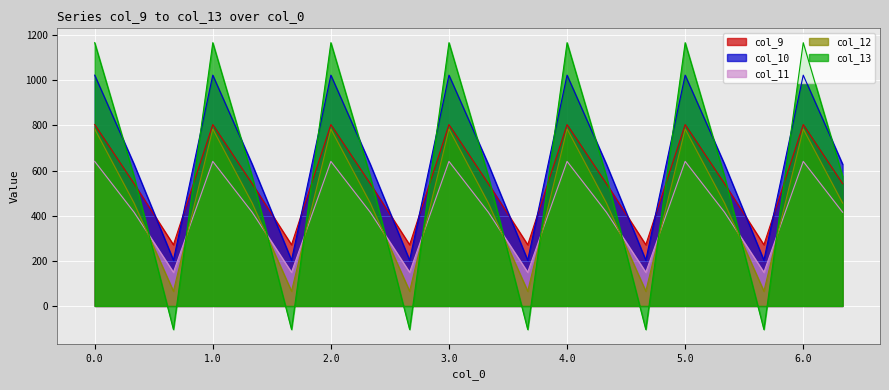

Reading left to right, transcribe all the data shown in this chart.

col_9: 804.0	542.1	271.1	804.0	542.1	271.1	804.0	542.1	271.1	804.0	542.1	271.1	804.0	542.1	271.1	804.0	542.1	271.1	804.0	542.1
col_10: 1023.2	628.1	202.5	1023.2	628.1	202.5	1023.2	628.1	202.5	1023.2	628.1	202.5	1023.2	628.1	202.5	1023.2	628.1	202.5	1023.2	628.1
col_11: 640.9	415.4	149.1	640.9	415.4	149.1	640.9	415.4	149.1	640.9	415.4	149.1	640.9	415.4	149.1	640.9	415.4	149.1	640.9	415.4
col_12: 784.4	456.1	65.2	784.4	456.1	65.2	784.4	456.1	65.2	784.4	456.1	65.2	784.4	456.1	65.2	784.4	456.1	65.2	784.4	456.1
col_13: 1167.2	574.0	-104.4	1167.2	574.0	-104.4	1167.2	574.0	-104.4	1167.2	574.0	-104.4	1167.2	574.0	-104.4	1167.2	574.0	-104.4	1167.2	574.0